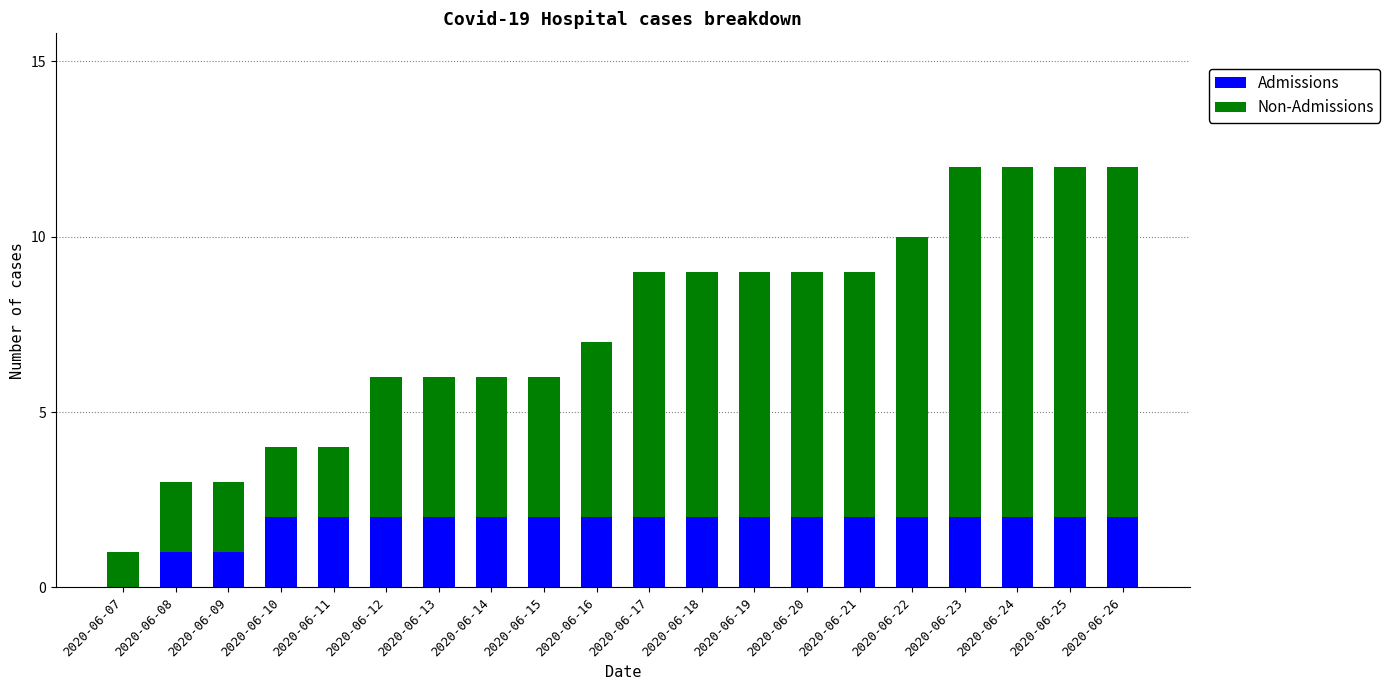

What is the total value across all series at 2020-06-22?

10